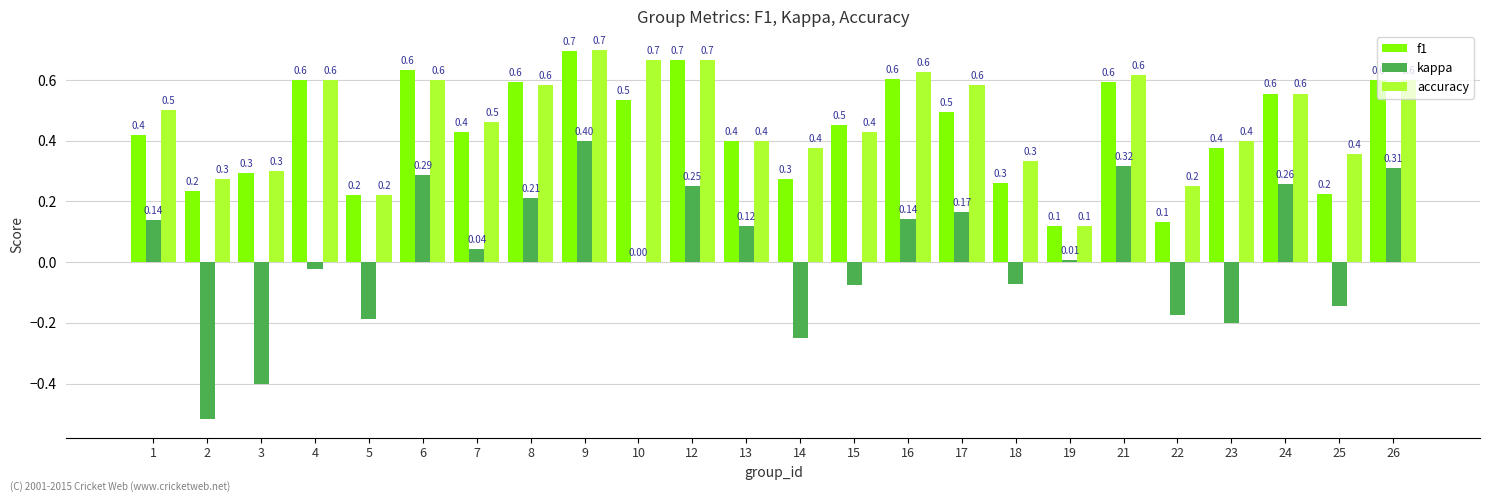

Is the value of f1 at 26 greater than the value of accuracy at 14?

Yes